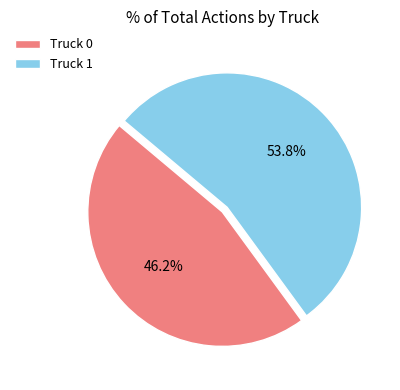

Count the number of slices in the pie.

2